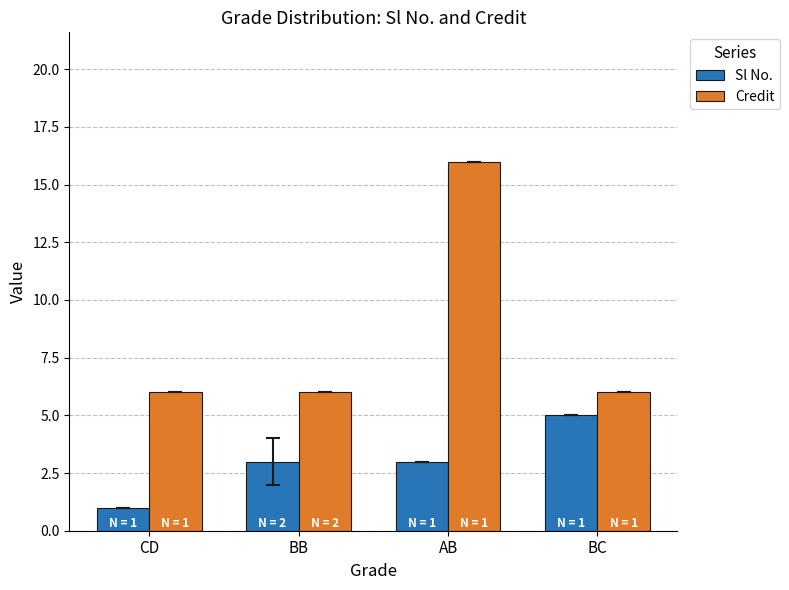

Which label corresponds to the smallest value in the chart?

CD